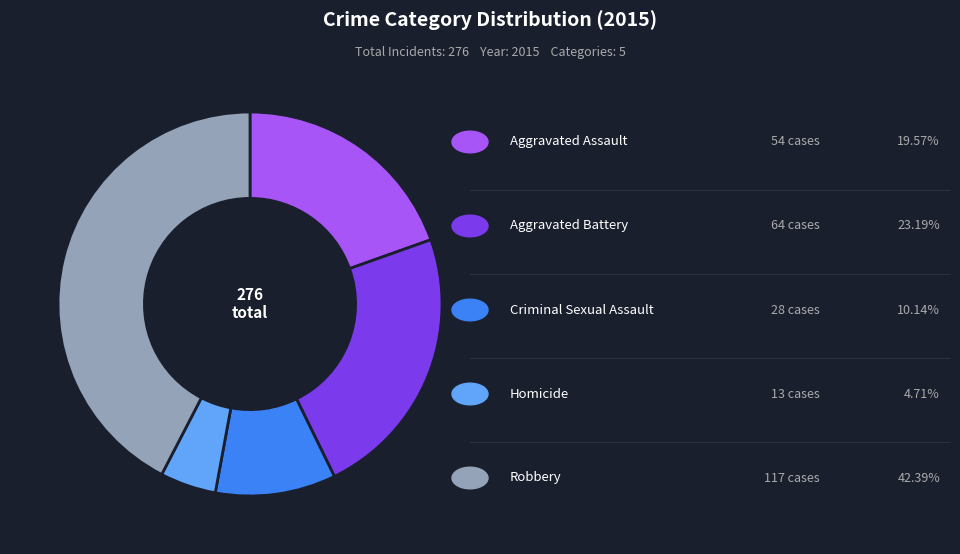

Does any single category account for the majority?

No